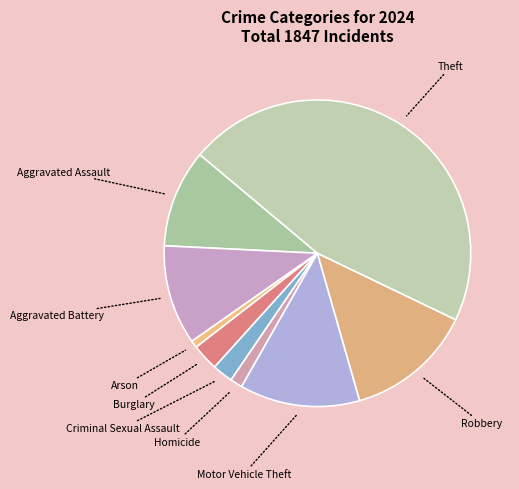

Which slice is the smallest?

Arson